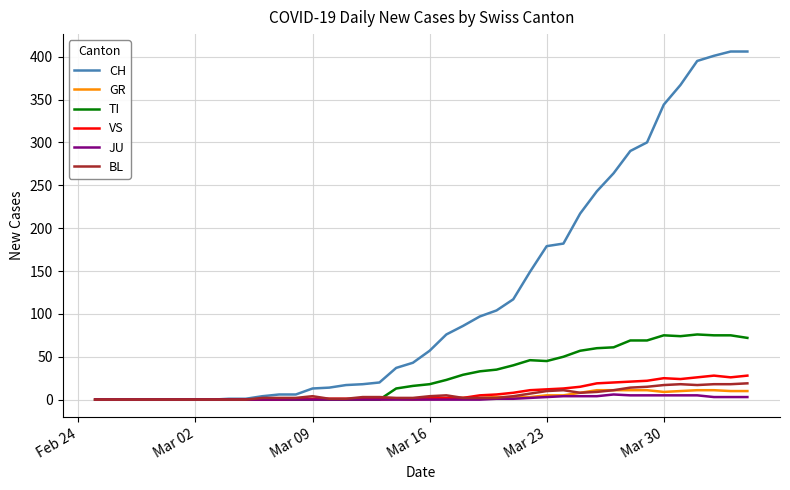

How many categories are shown in the chart?

40